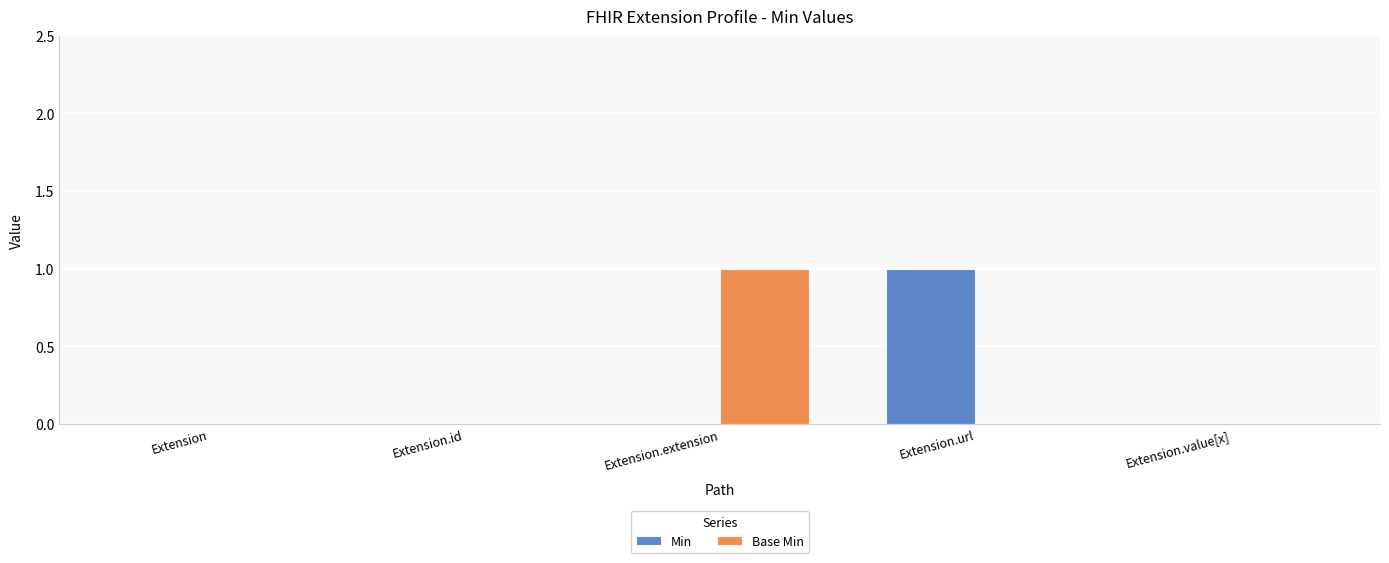

The value of Min at Extension.url is 0. True or false?

False